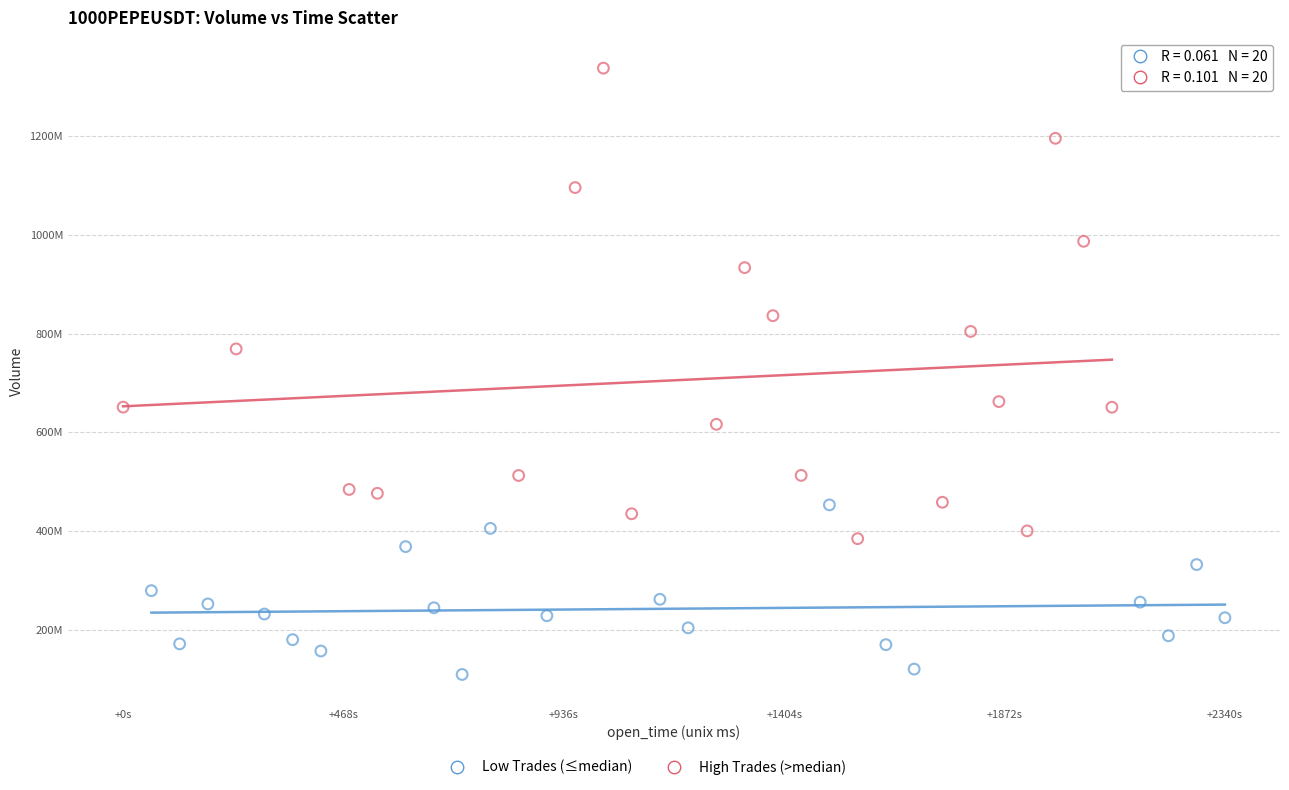

Which series contains the highest Y value?

High Trades (>median)